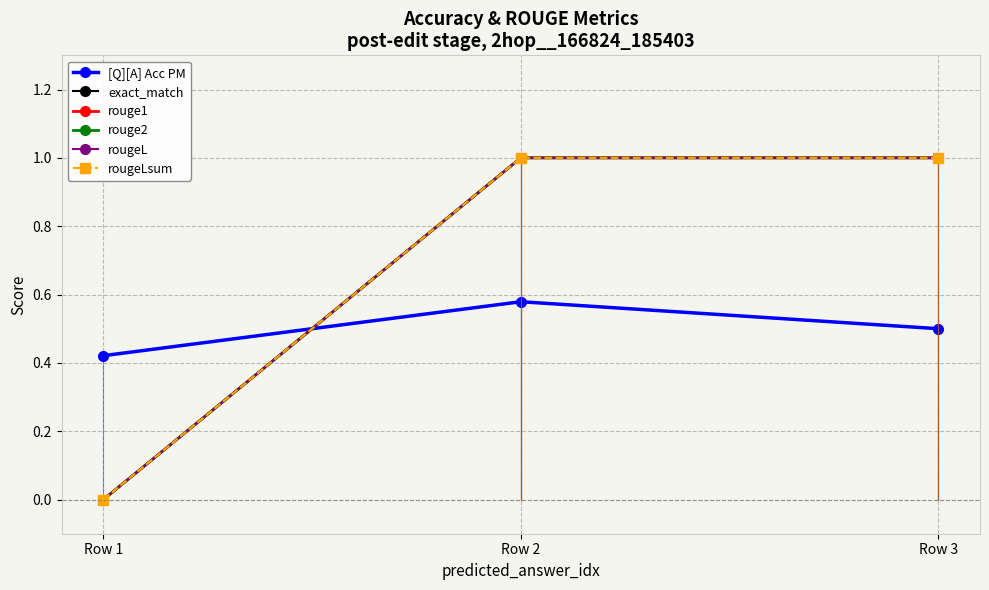

Rank the series at Row 3 from lowest to highest value.

[Q][A] Acc PM, exact_match, rouge1, rouge2, rougeL, rougeLsum